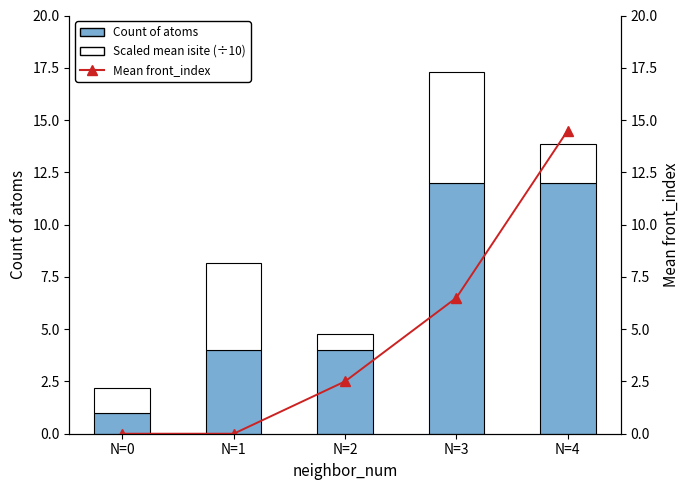

Is the value of Scaled mean isite (÷10) at N=3 greater than the value of Mean front_index at N=1?

Yes